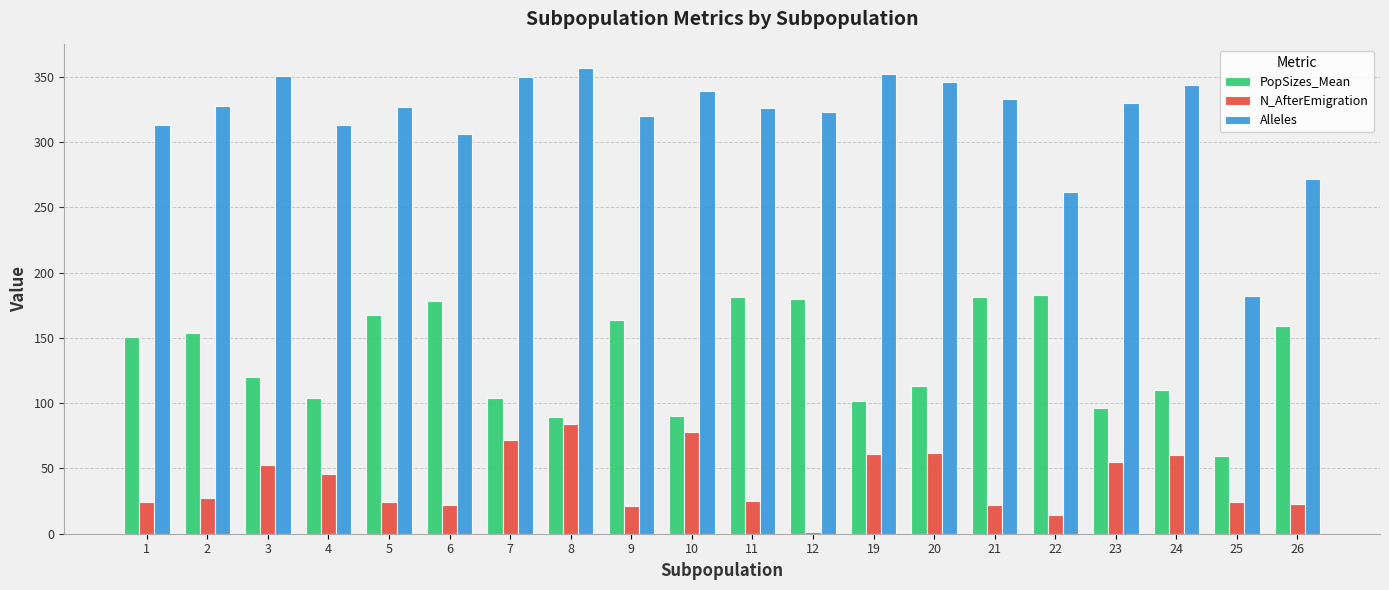

What is the sum of all Alleles values?

6374.0